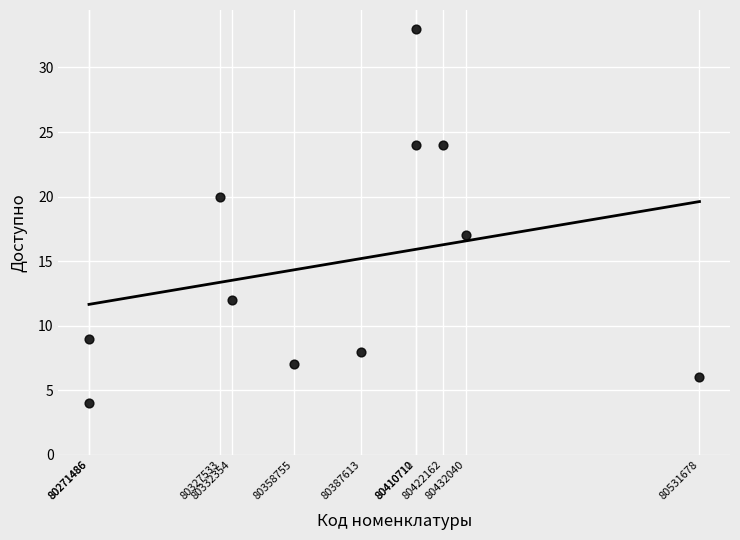

What is the range of Y values (max minus min)?

29